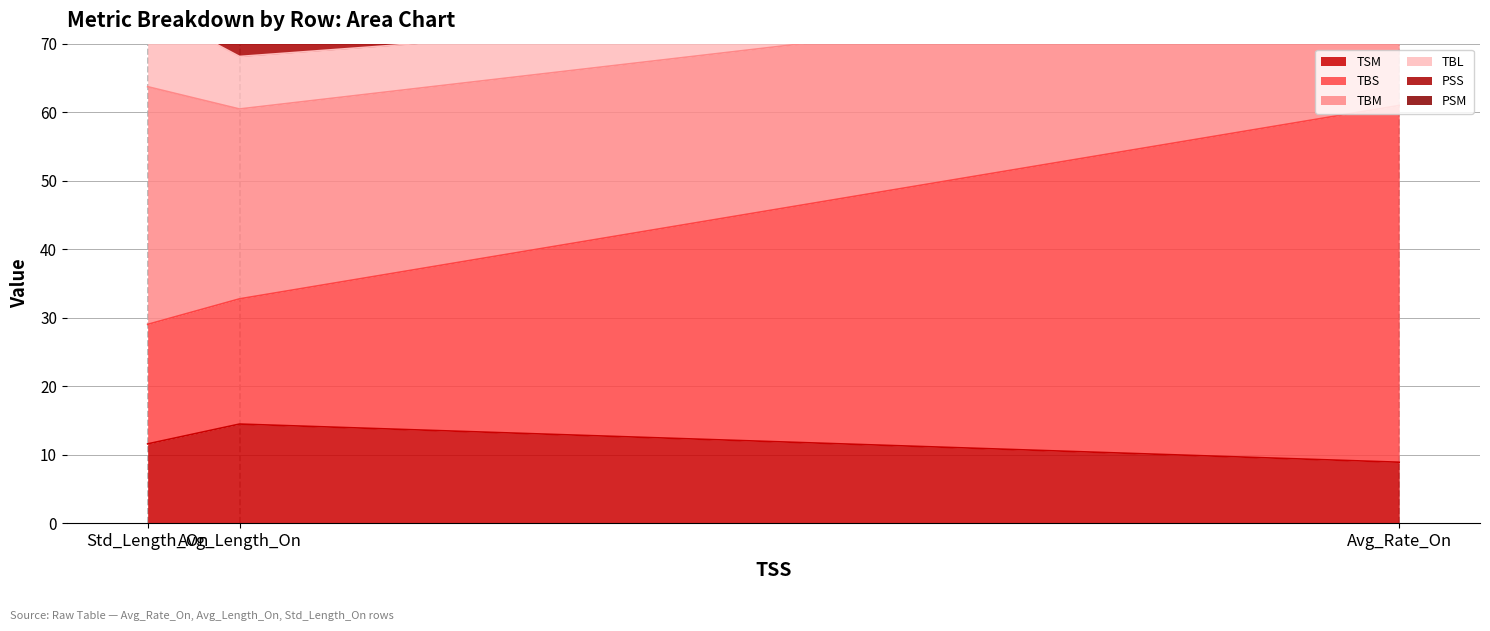

List the labels in order of TSM value, smallest first.

Avg_Rate_On, Std_Length_On, Avg_Length_On